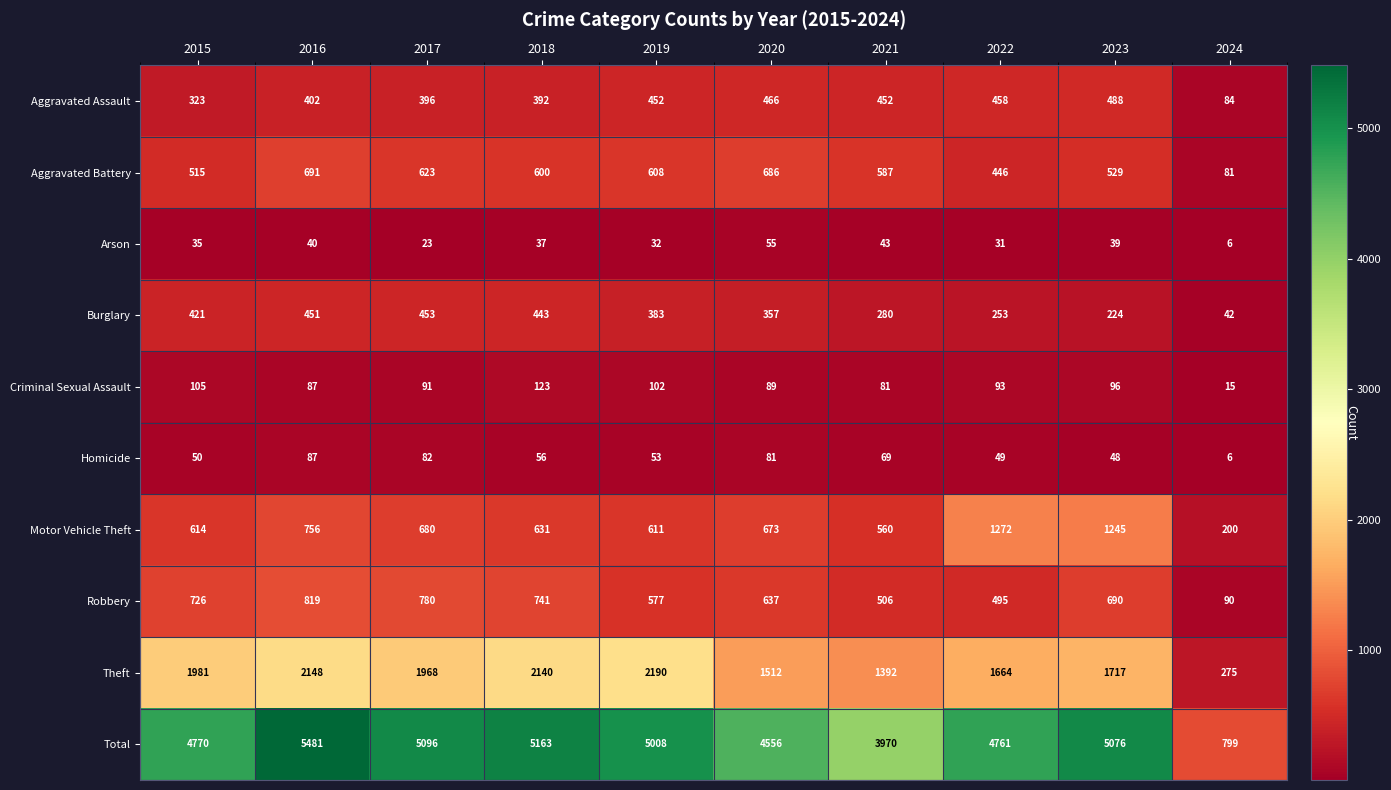

Where is Aggravated Battery nearest to the value 386?

2022